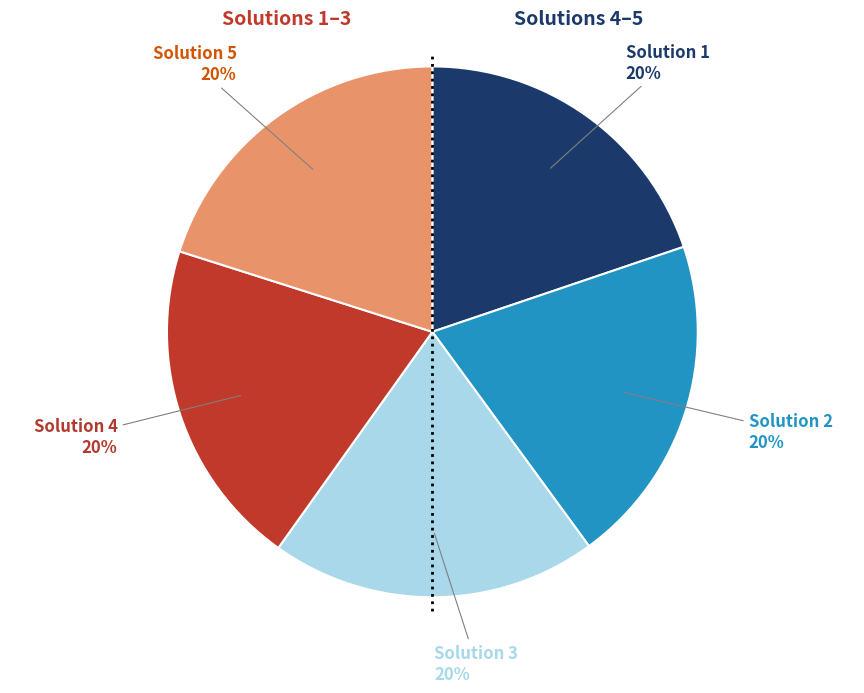

To the nearest percent, what is the average slice percentage?

20%